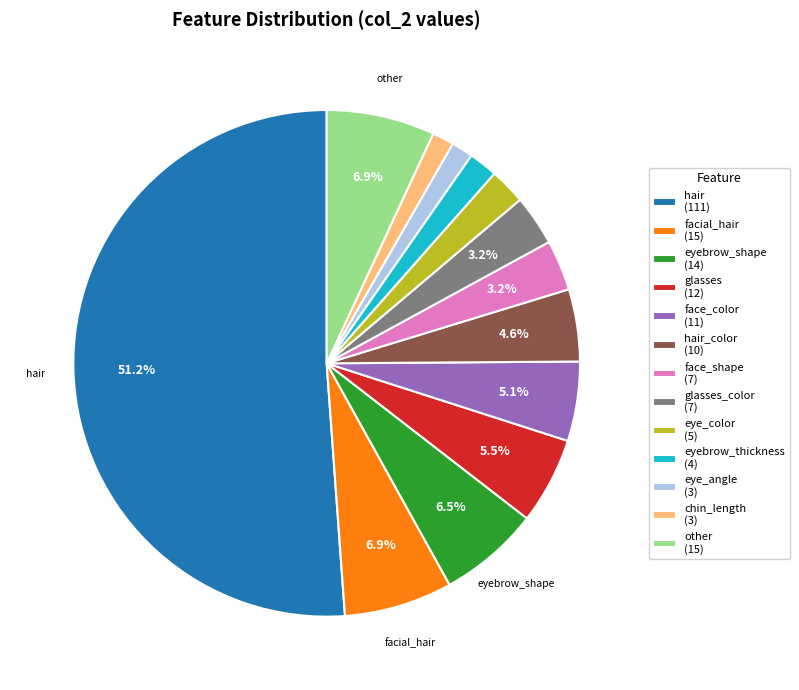

How many segments does this pie chart have?

13